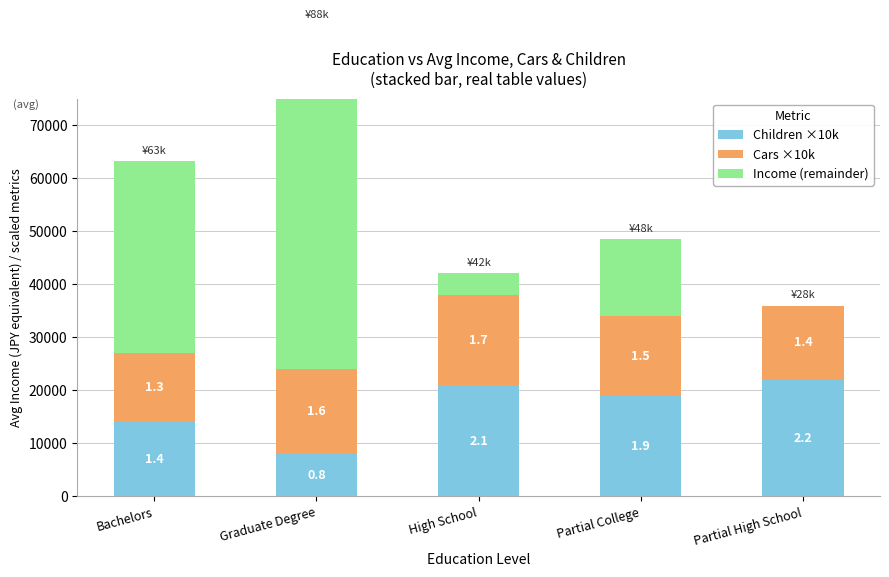

What is the sum of the Cars ×10k values at Bachelors and Partial High School?

27000